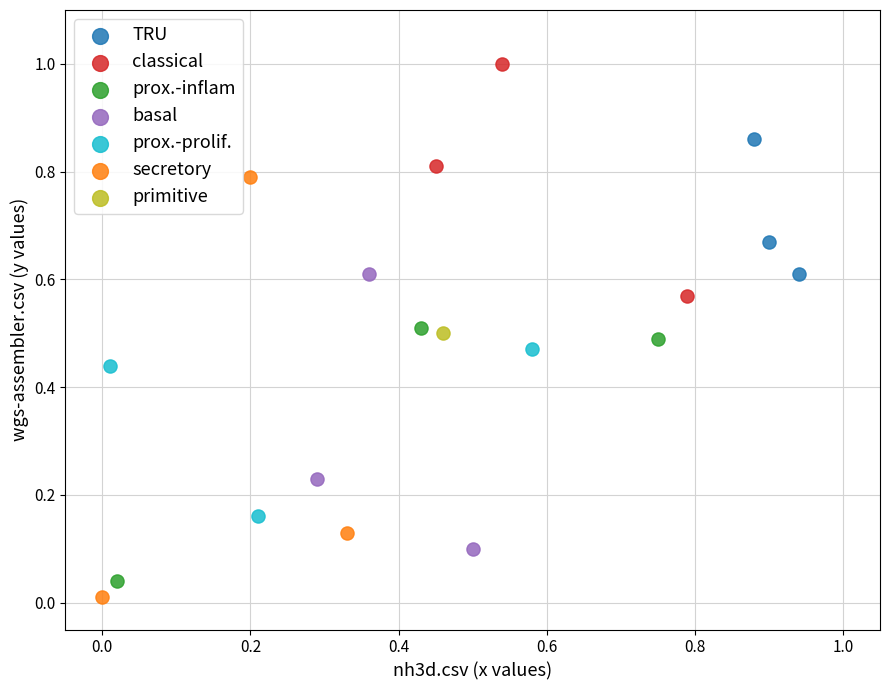

Which series contains the lowest Y value?

secretory